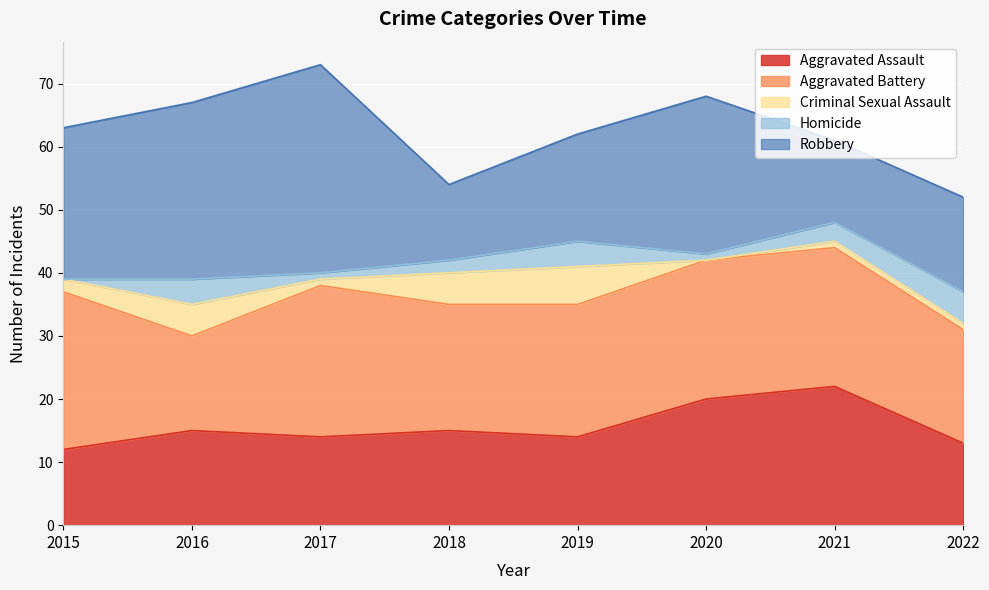

What is the sum of the Criminal Sexual Assault values at 2015 and 2021?

3